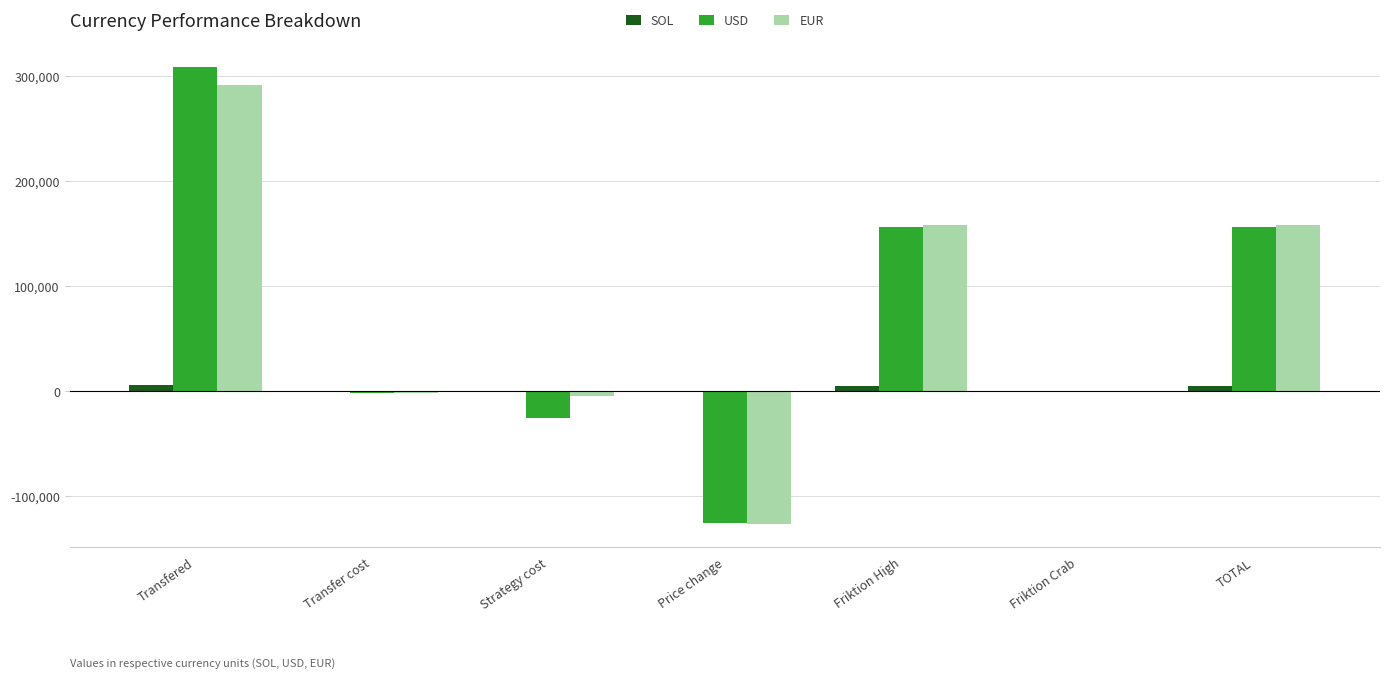

Is it true that USD equals 114631.1 at Transfered?

False